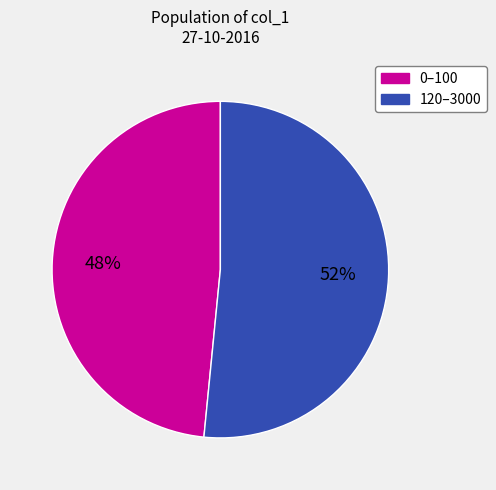

To the nearest percent, what is the average slice percentage?

50%